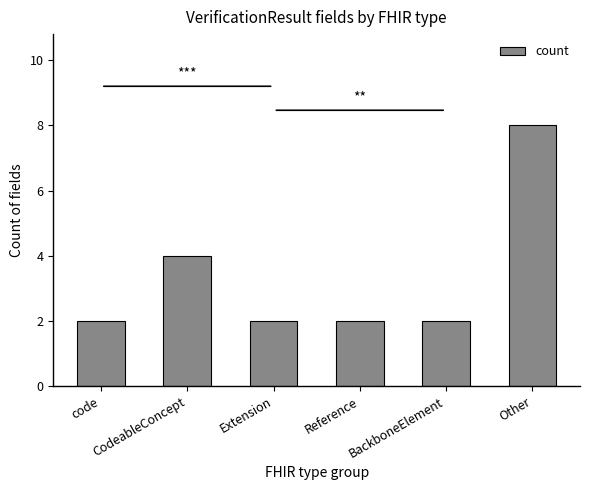

What is the label of the 4th bar from the right?

Extension